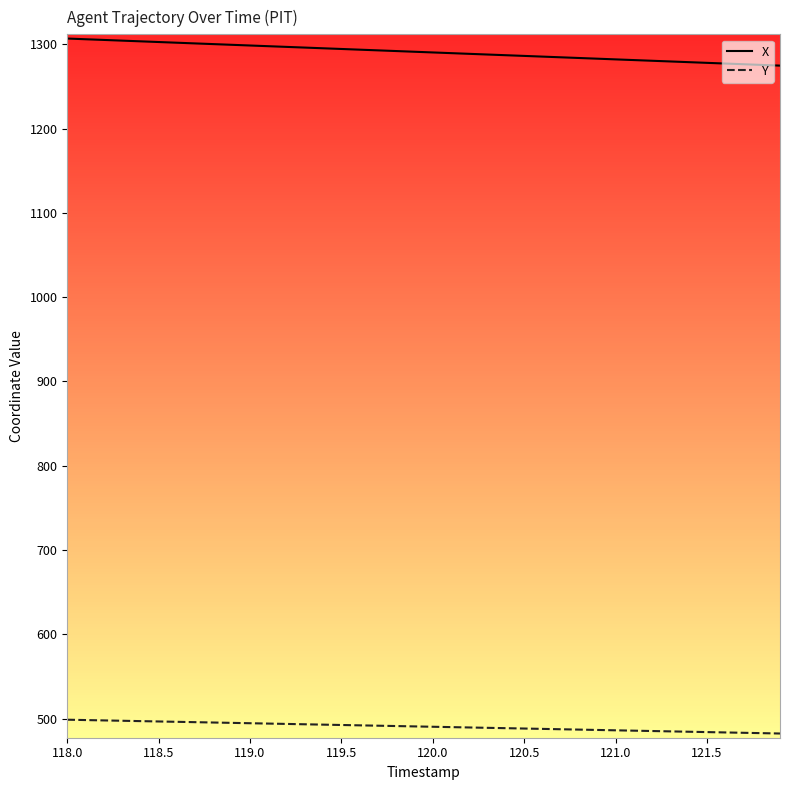

List the series in order of their peak value, highest first.

X, Y